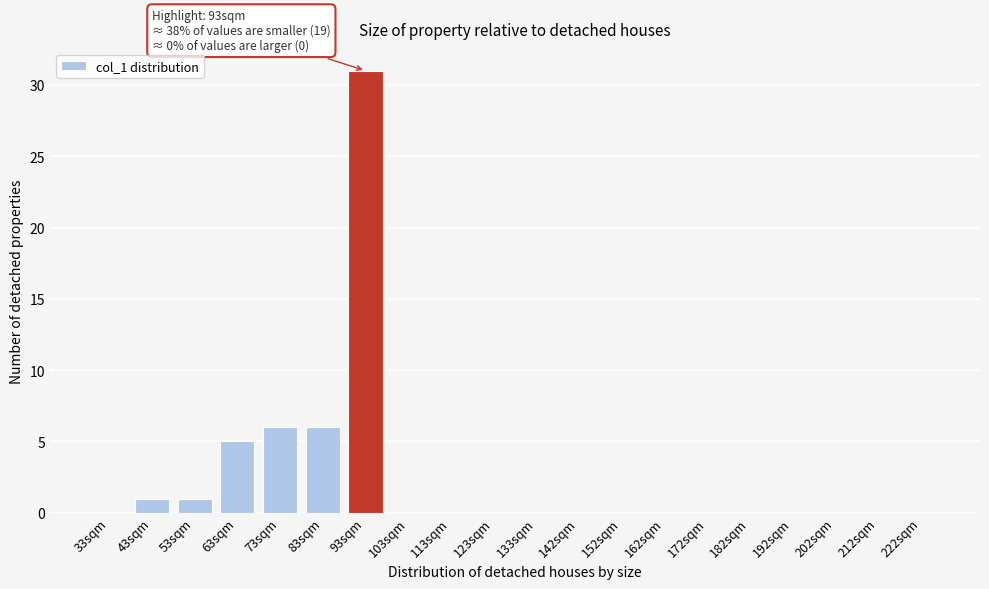

Reading right to left, transcribe all the data shown in this chart.

222sqm=0	212sqm=0	202sqm=0	192sqm=0	182sqm=0	172sqm=0	162sqm=0	152sqm=0	142sqm=0	133sqm=0	123sqm=0	113sqm=0	103sqm=0	93sqm=31	83sqm=6	73sqm=6	63sqm=5	53sqm=1	43sqm=1	33sqm=0